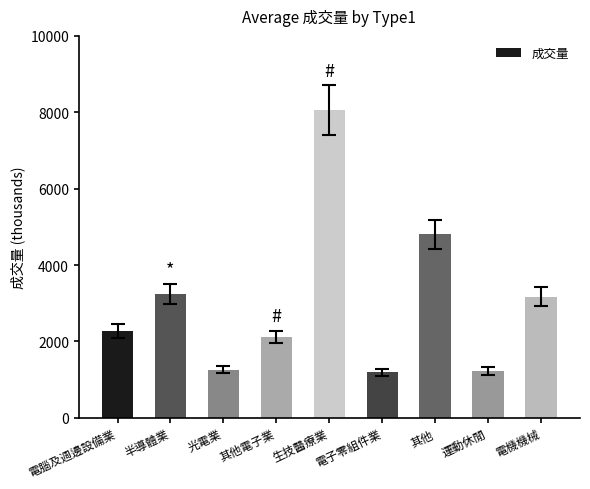

At which label is the value closest to 4624?

其他